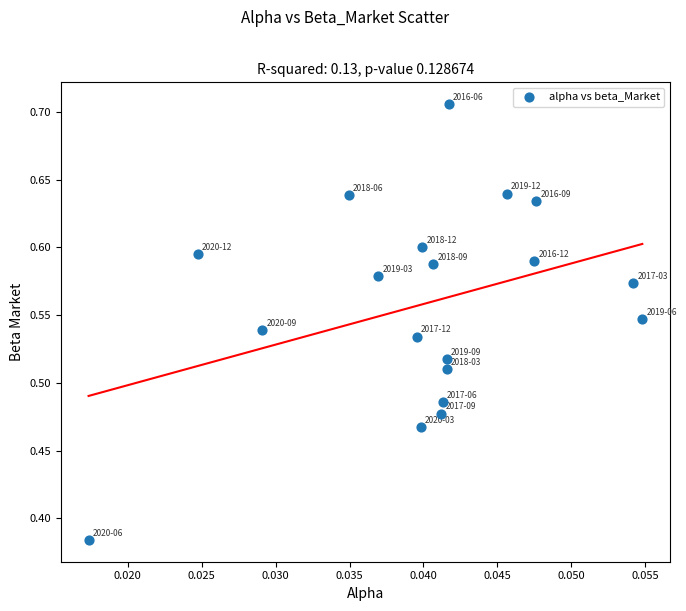

What is the range of Y values (max minus min)?

0.3